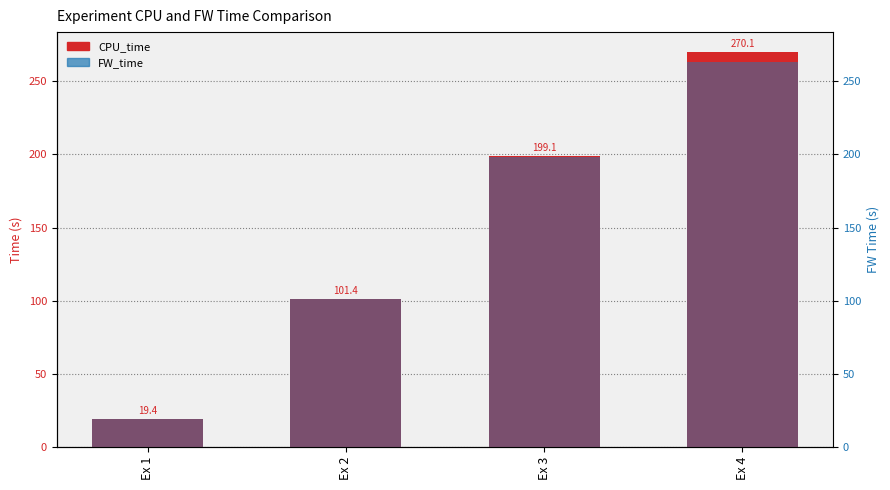

At which label is CPU_time closest to 144?

Ex 2